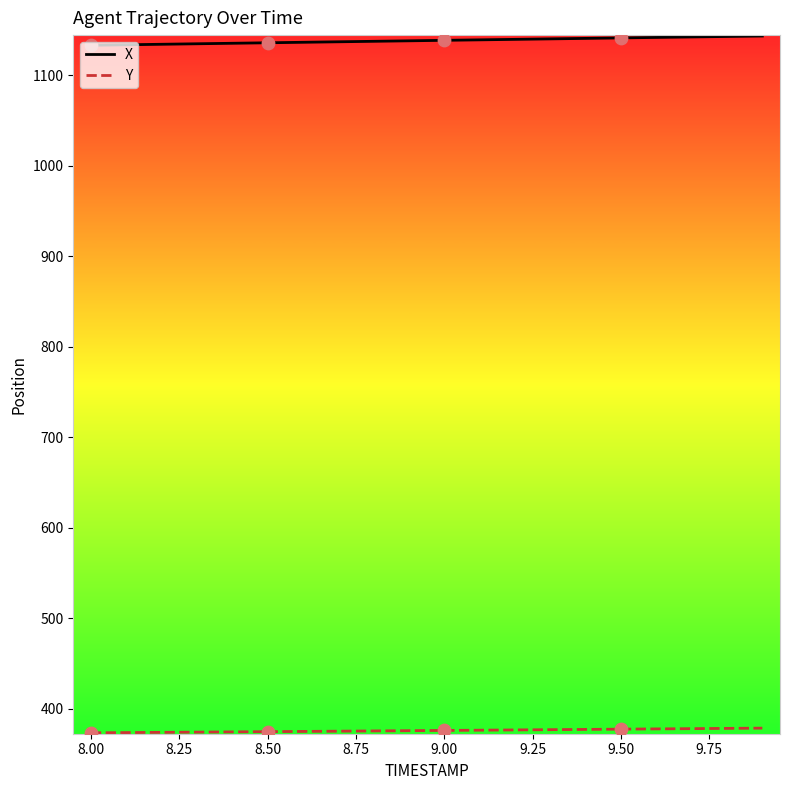

Which series has the largest total across all categories?

X